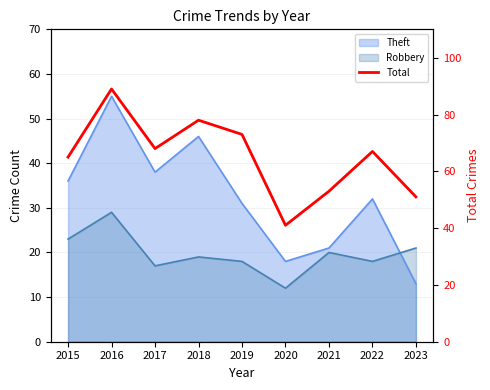

List the labels in order of value, smallest first.

2020, 2023, 2021, 2015, 2022, 2017, 2019, 2018, 2016